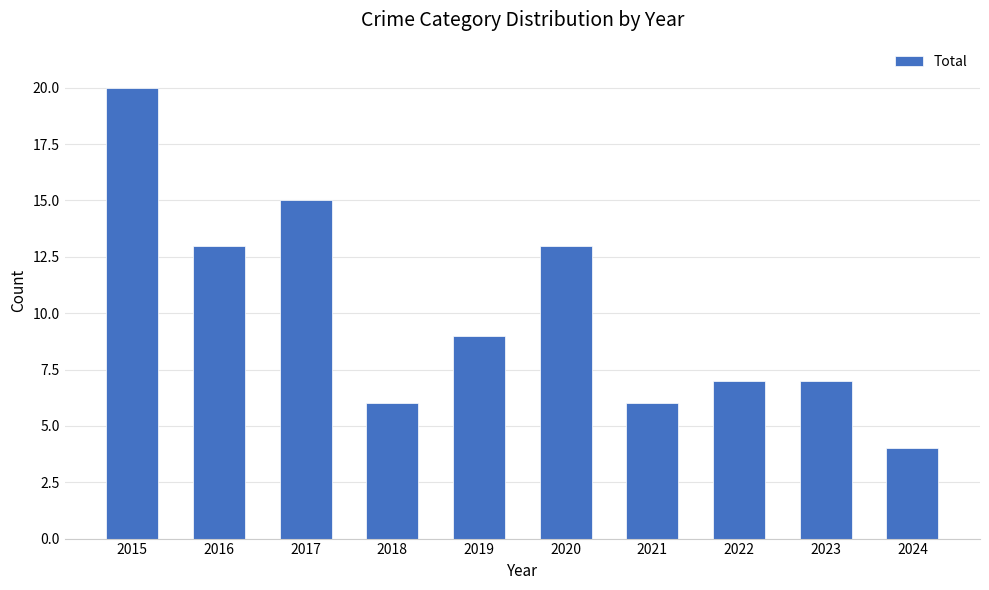

What value does the data have at 2020, to the nearest 10?

10